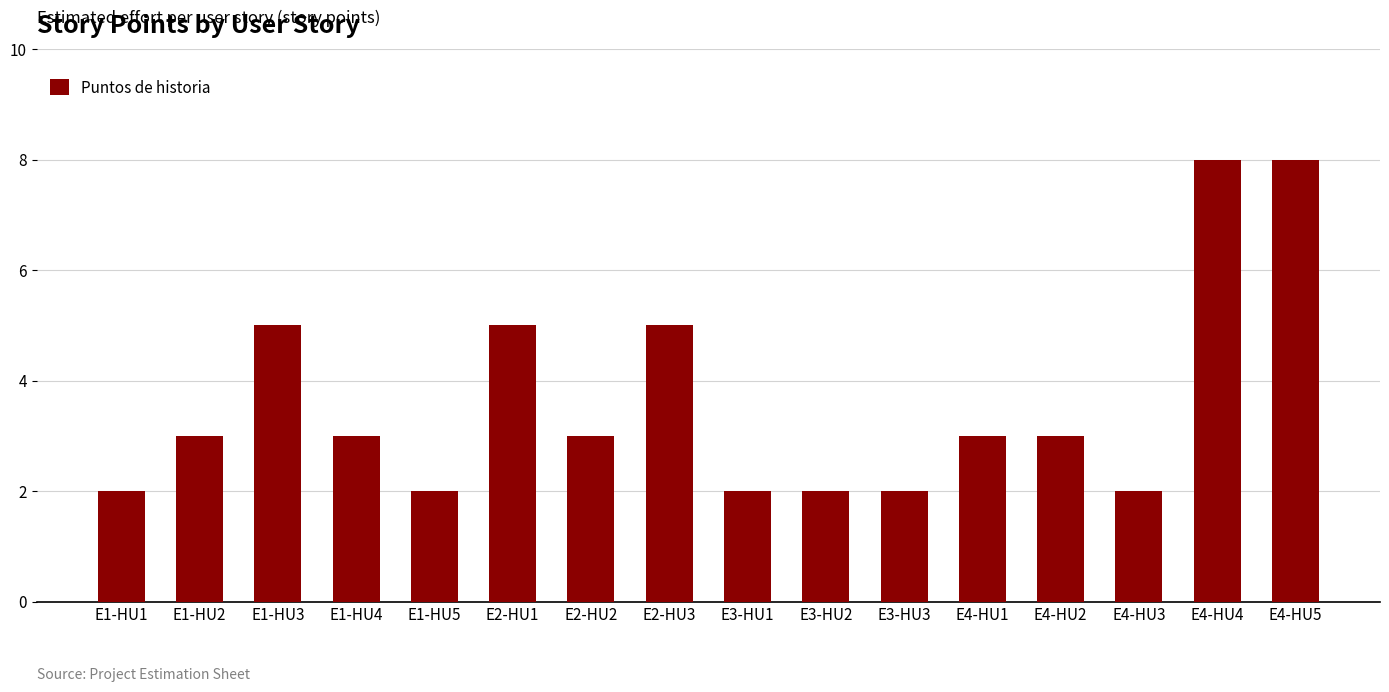

Count the values in the range 2 to 5.

14